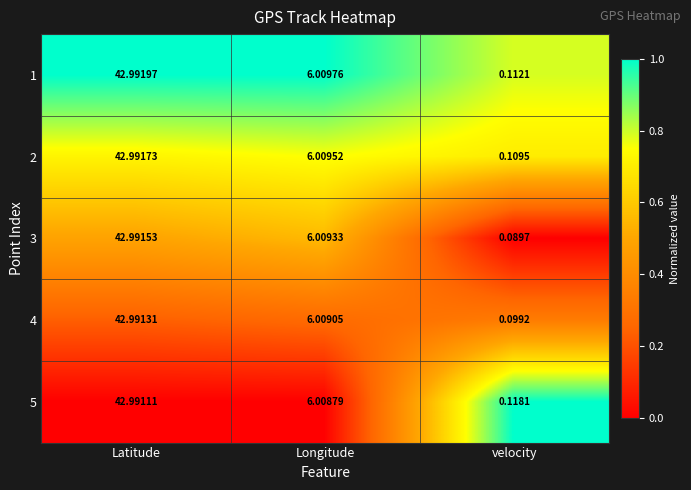

At which label does 2 reach its peak?

Latitude